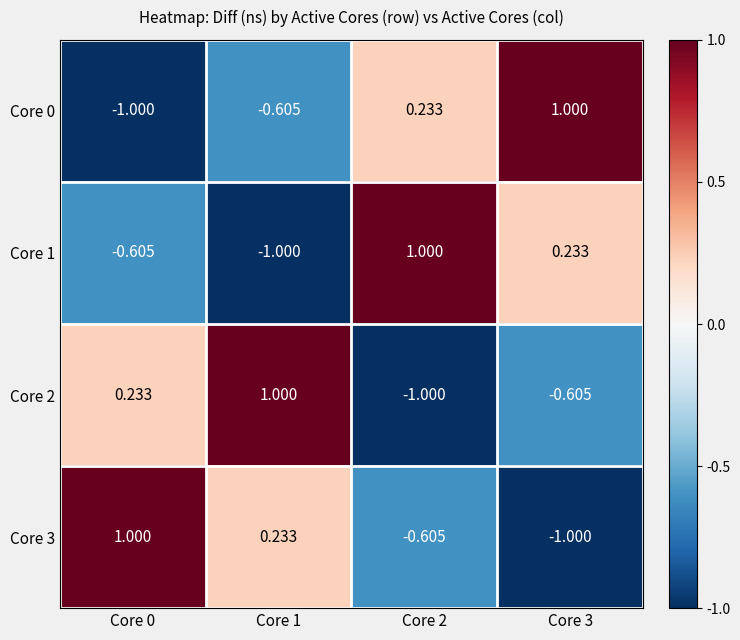

List the series in order of their peak value, lowest first.

Core 0, Core 1, Core 2, Core 3